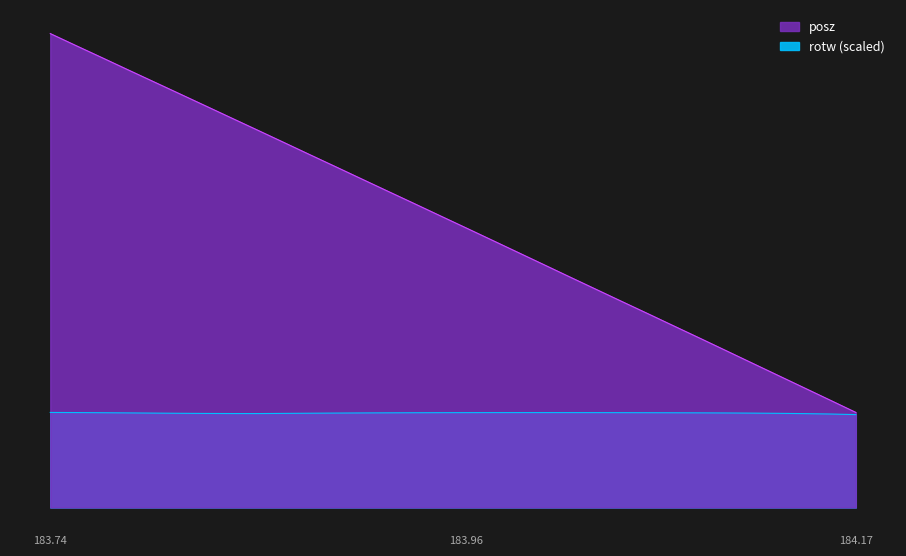

What is the difference between the maximum and second lowest values in the posz series?

8.1